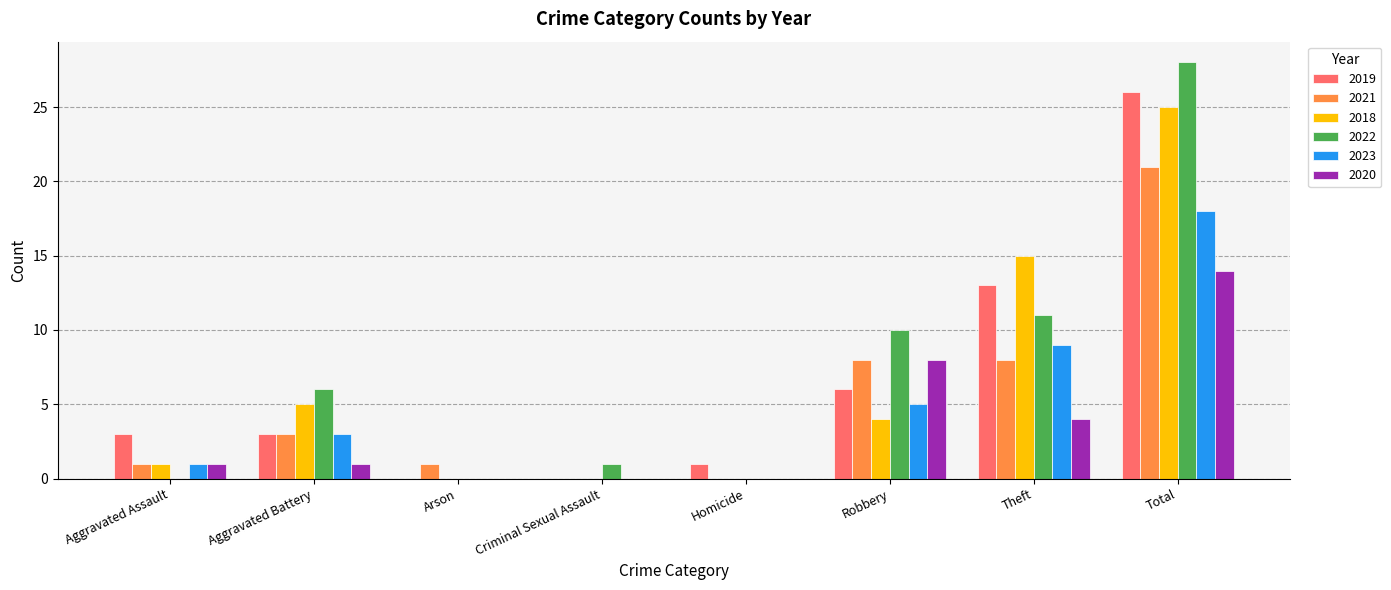

Where is 2018 nearest to the value 12?

Theft